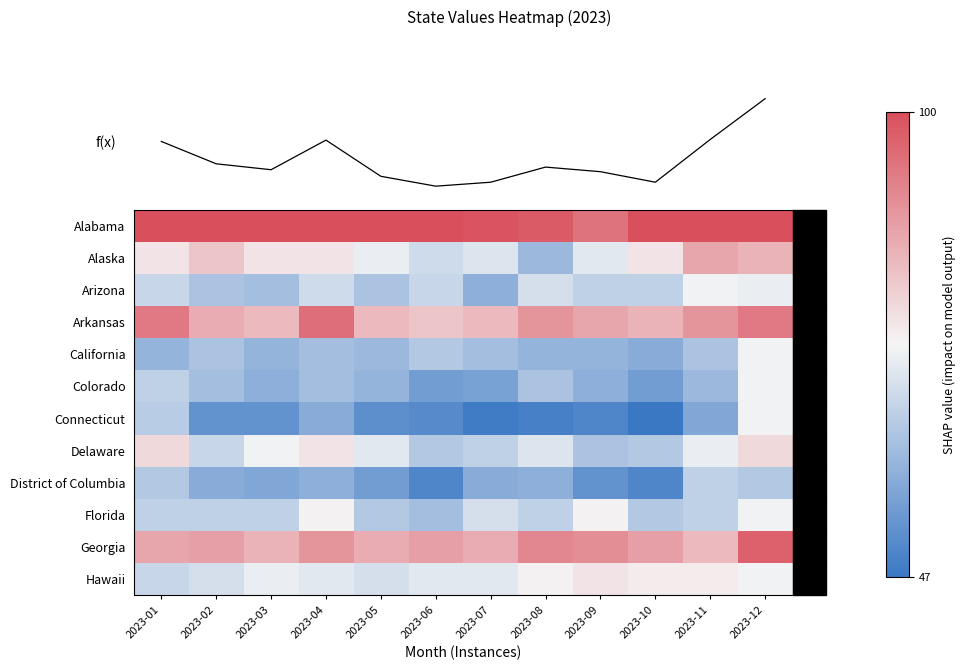

Count the number of categories in the chart.

12